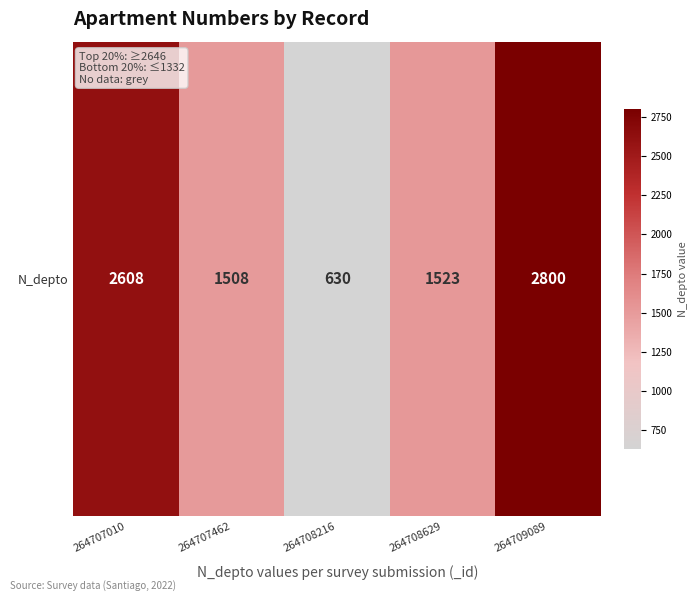

List the labels in order of value, largest first.

264709089, 264707010, 264708629, 264707462, 264708216